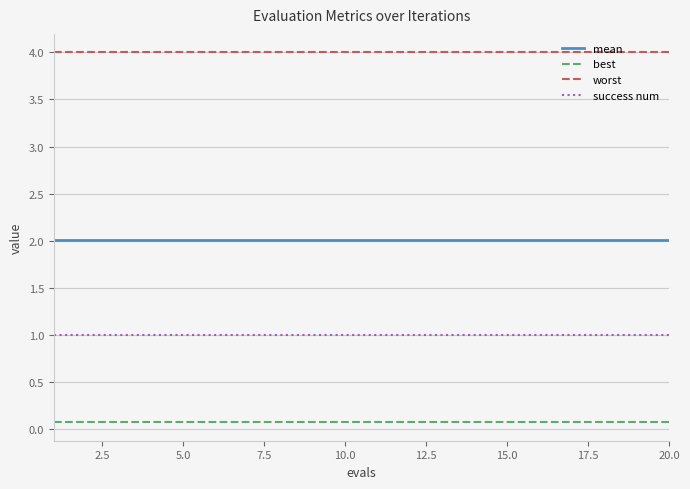

What is the highest value of the best series?

0.1